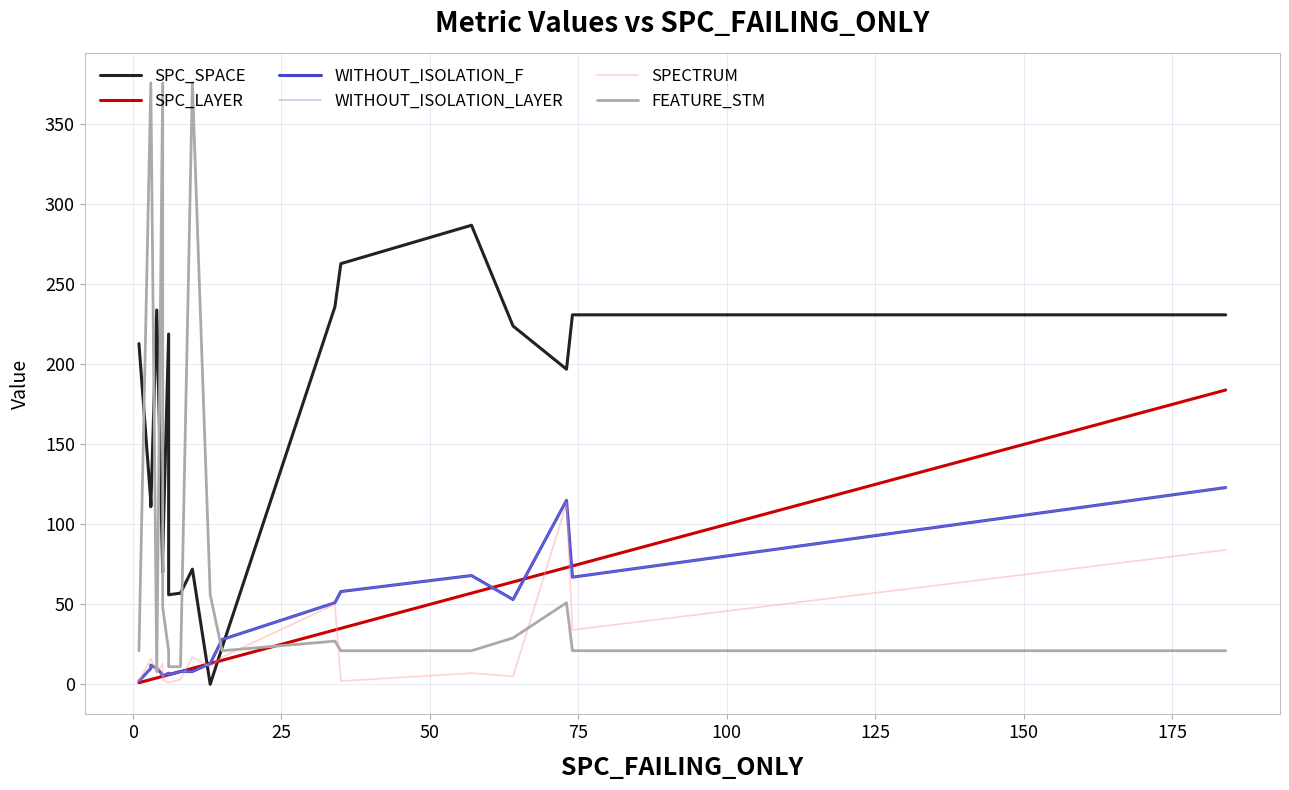

What is the average value of the SPC_LAYER series?

32